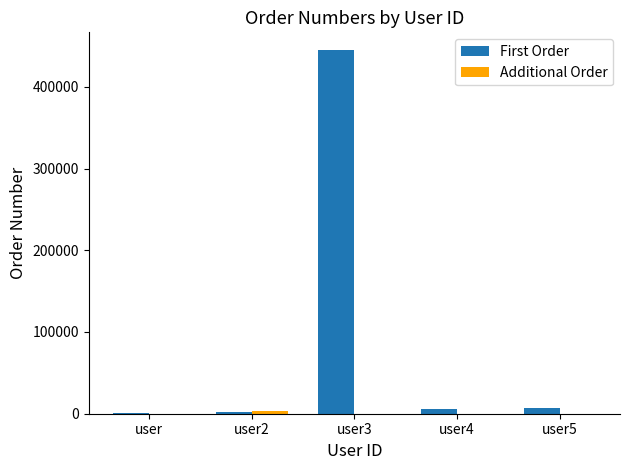

At which category is the sum across all series the highest?

user3